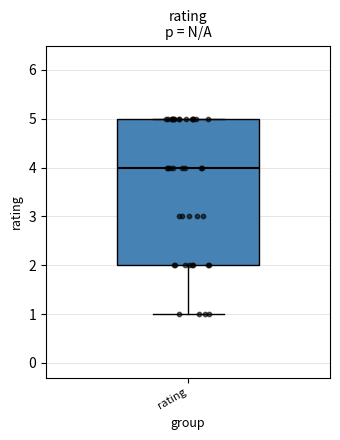

Read this box plot against the y-axis: the position of the median line, the range covered by the box, and the ends of both whiskers. The values are not printed on the chart, so give them approximately, as read against the axis.

median 4, box 2 to 5, whiskers 1 to 5